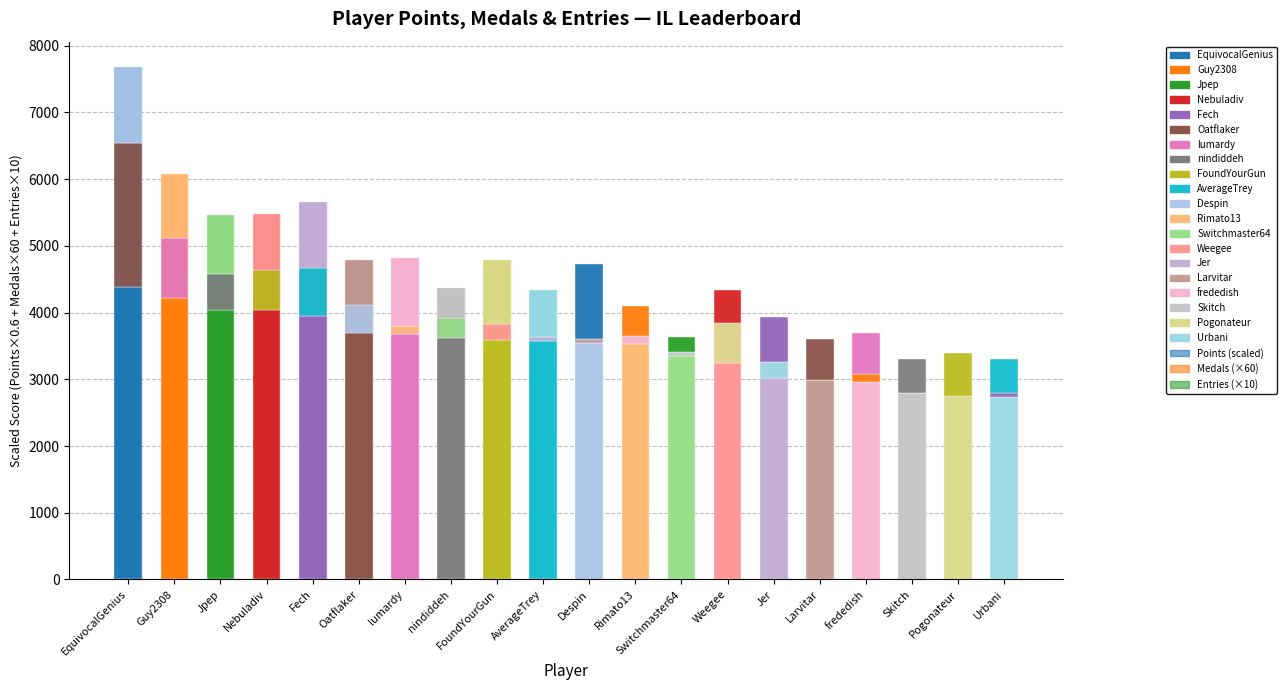

What is the difference between the Entries (×10) values at Rimato13 and Switchmaster64?

220.0